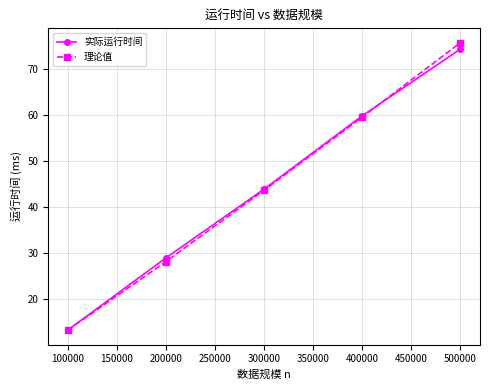

How many values in the 实际运行时间 series are below 43?

2